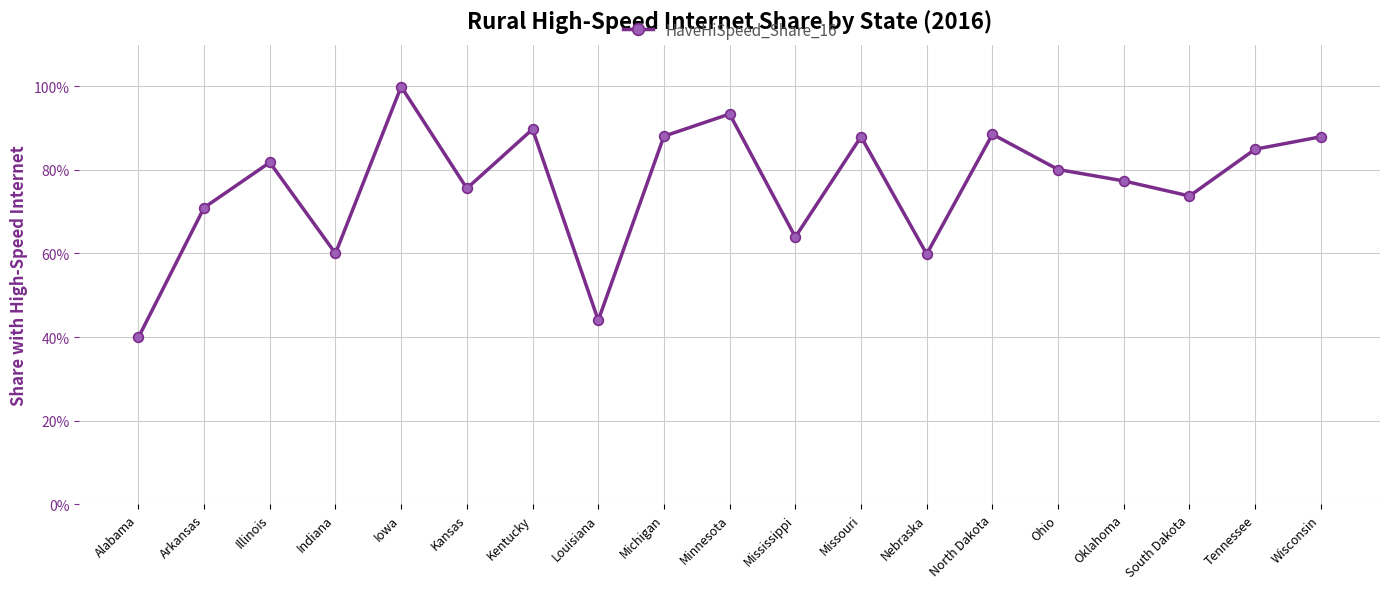

Rank the categories by value from highest to lowest.

Iowa, Minnesota, Kentucky, North Dakota, Michigan, Missouri, Wisconsin, Tennessee, Illinois, Ohio, Oklahoma, Kansas, South Dakota, Arkansas, Mississippi, Indiana, Nebraska, Louisiana, Alabama